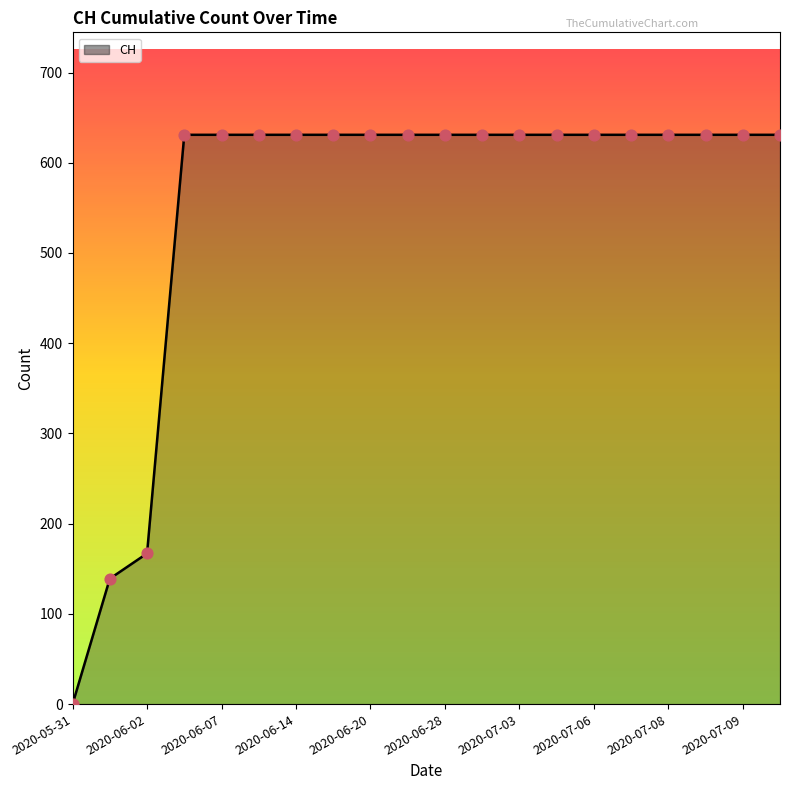

What is the difference between the maximum and minimum values?

631